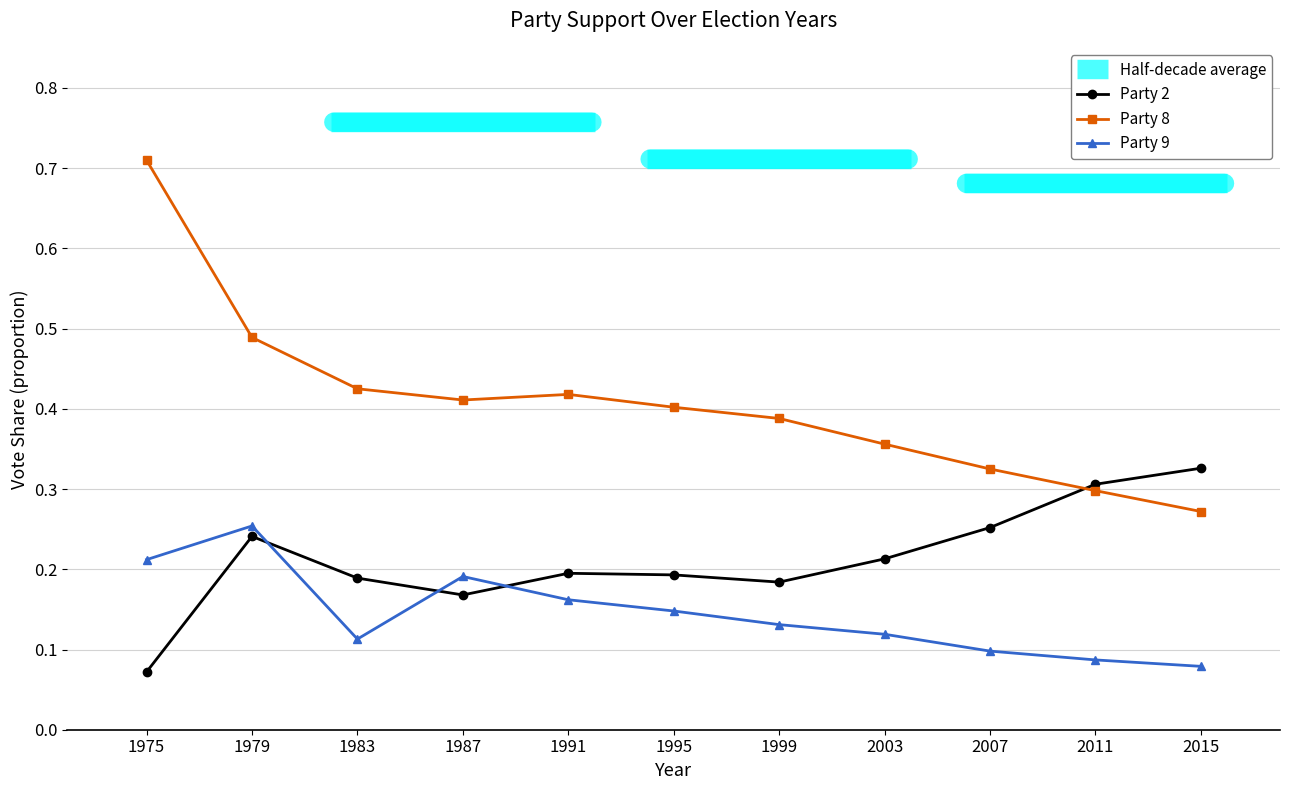

Reading left to right, extract all data points from this chart.

Party 2: 0.1	0.2	0.2	0.2	0.2	0.2	0.2	0.2	0.3	0.3	0.3
Party 8: 0.7	0.5	0.4	0.4	0.4	0.4	0.4	0.4	0.3	0.3	0.3
Party 9: 0.2	0.3	0.1	0.2	0.2	0.1	0.1	0.1	0.1	0.1	0.1